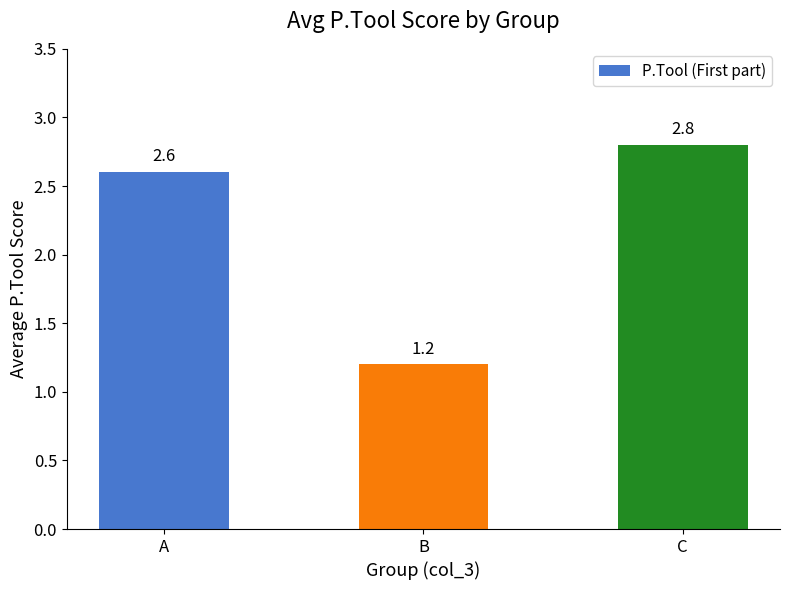

Is it true that the value at B is 0.7?

False